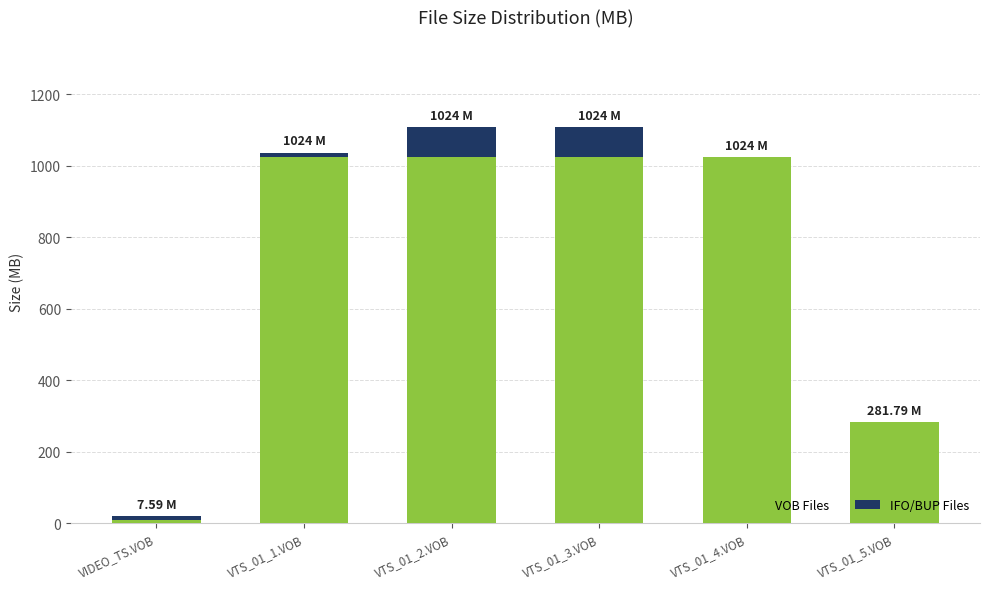

What is the total value across all series at VTS_01_3.VOB?

1108.0